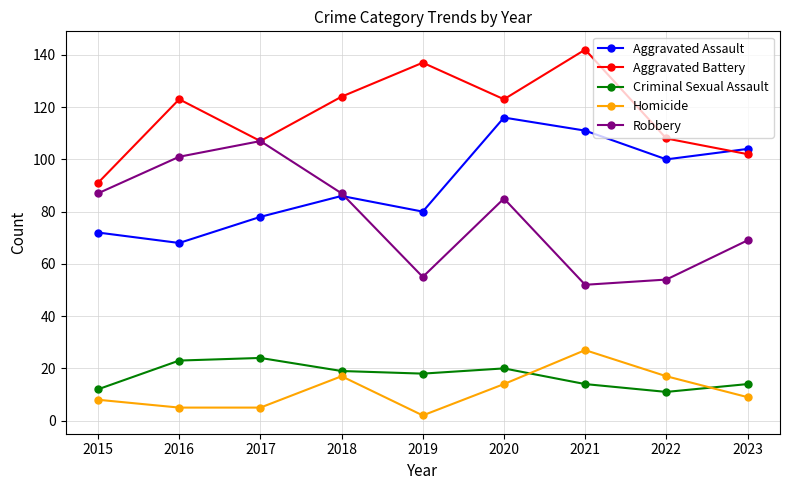

At 2019, list the series in order from largest to smallest.

Aggravated Battery, Aggravated Assault, Robbery, Criminal Sexual Assault, Homicide